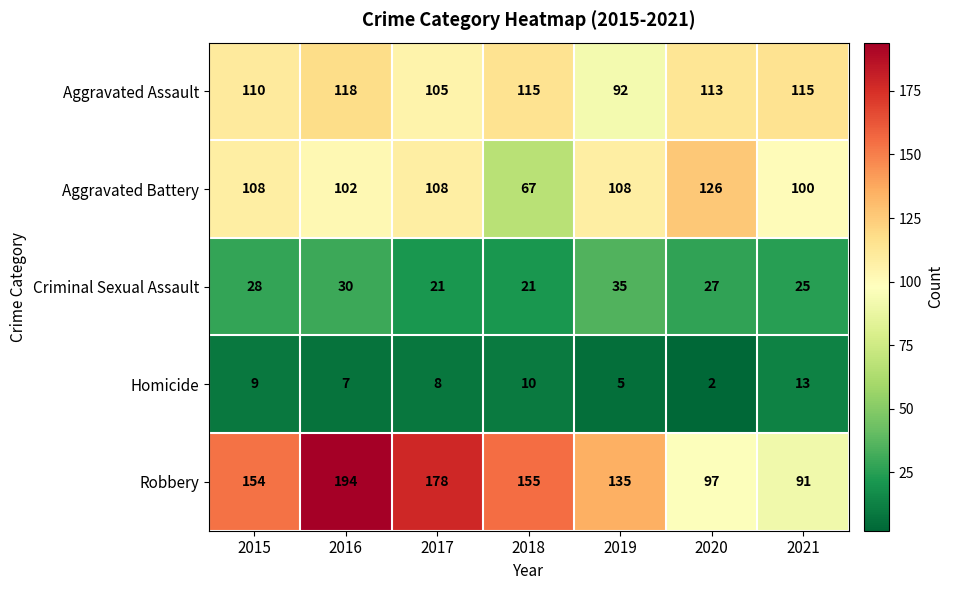

What is the difference between the maximum and minimum values in the Robbery series?

103